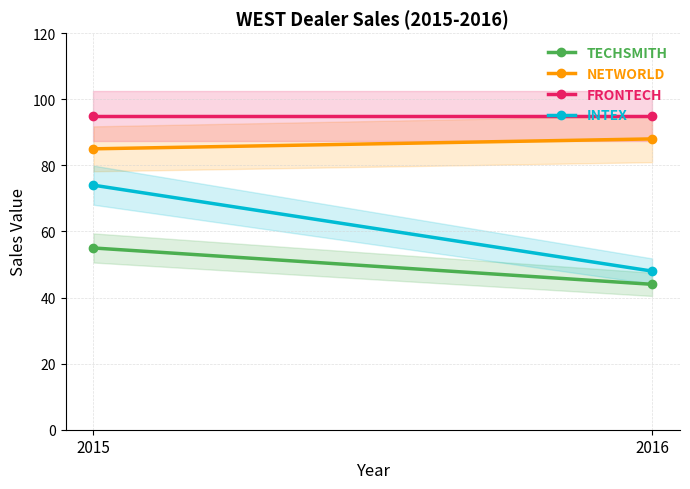

True or false: NETWORLD has a value of 30 at 2016.

False